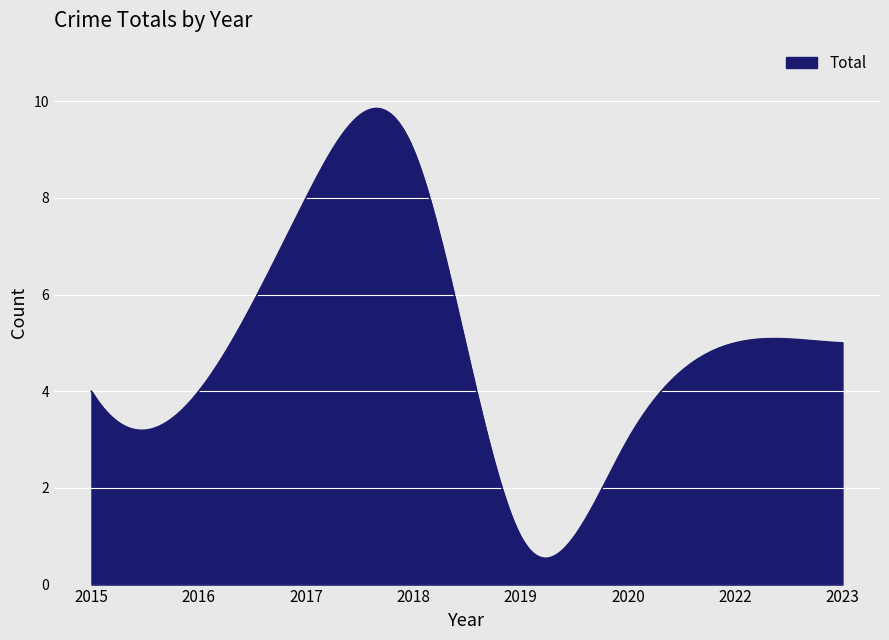

What is the value of the 3rd point from the left?

8